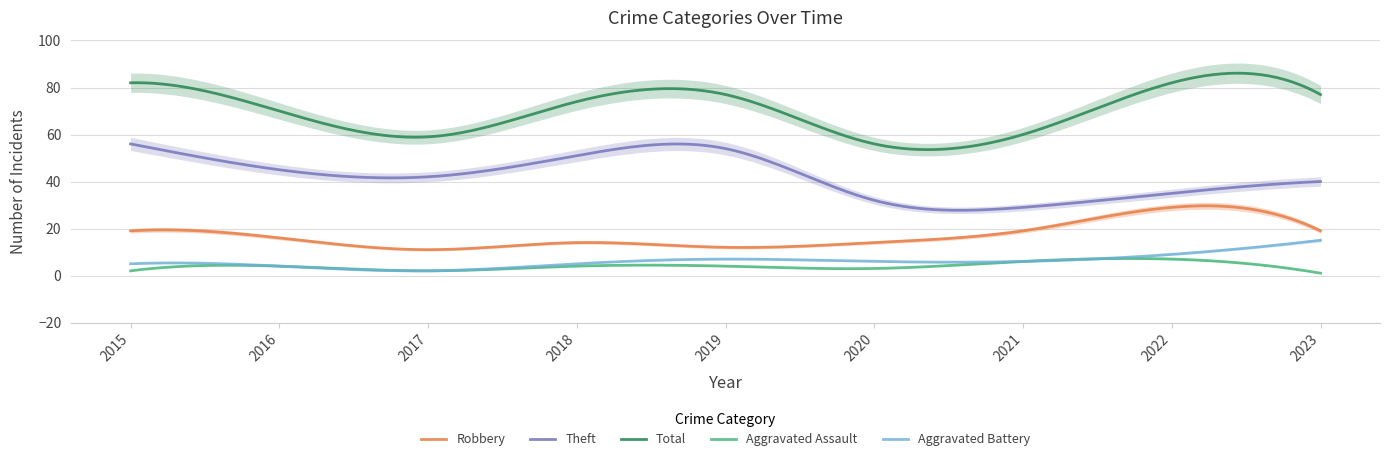

At which category does Aggravated Battery reach its first local peak?

2019